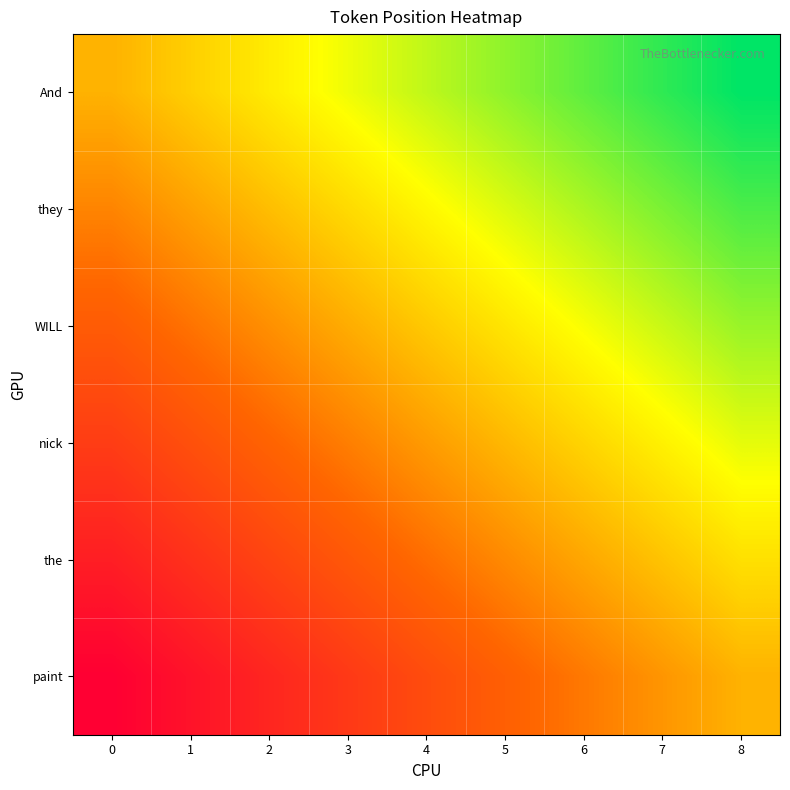

Count the number of categories in the chart.

9